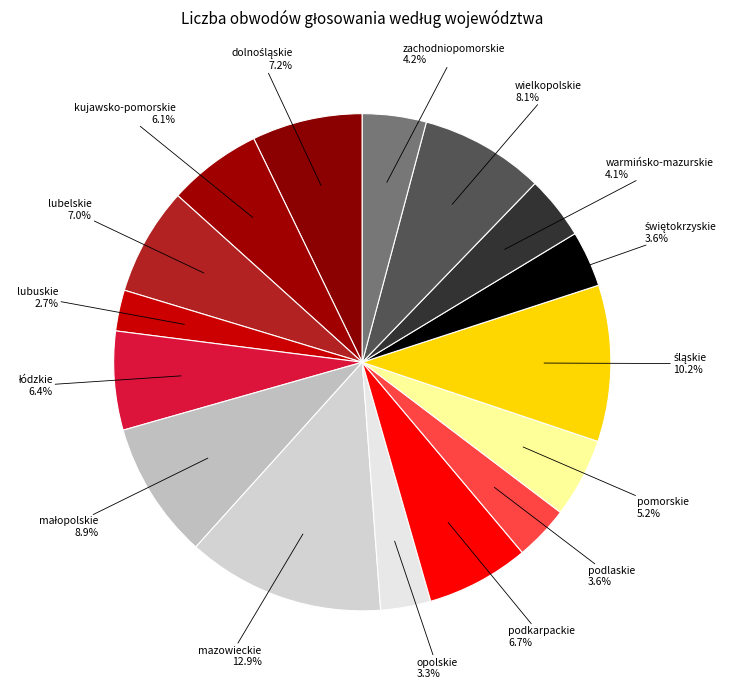

Rank the categories by value from lowest to highest.

lubuskie, opolskie, podlaskie, świętokrzyskie, warmińsko-mazurskie, zachodniopomorskie, pomorskie, kujawsko-pomorskie, łódzkie, podkarpackie, lubelskie, dolnośląskie, wielkopolskie, małopolskie, śląskie, mazowieckie